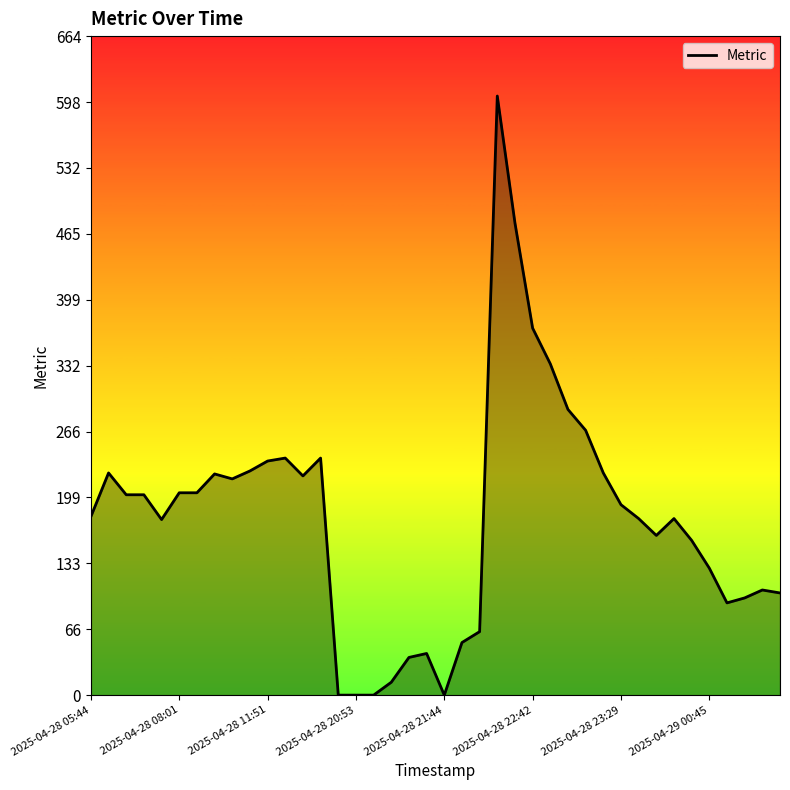

What is the maximum value shown in the chart?

604